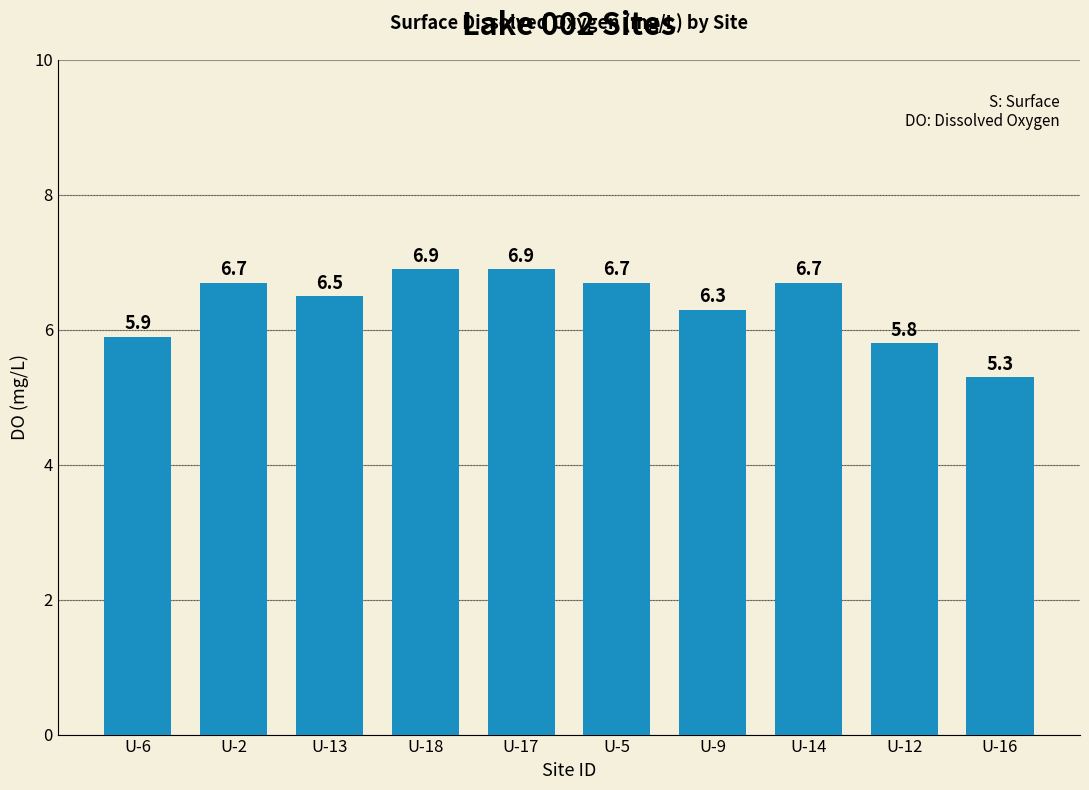

Where is the data nearest to the value 6?

U-6